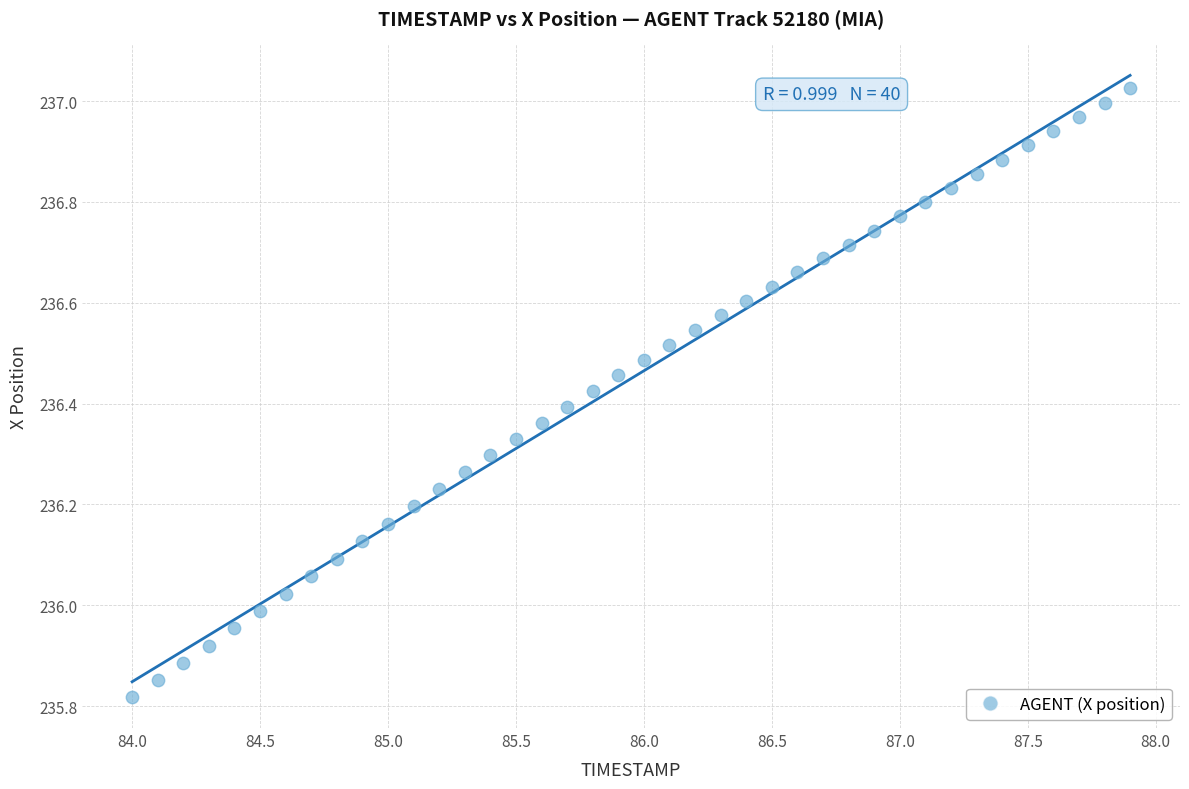

What is the range of X values (max minus min)?

3.9